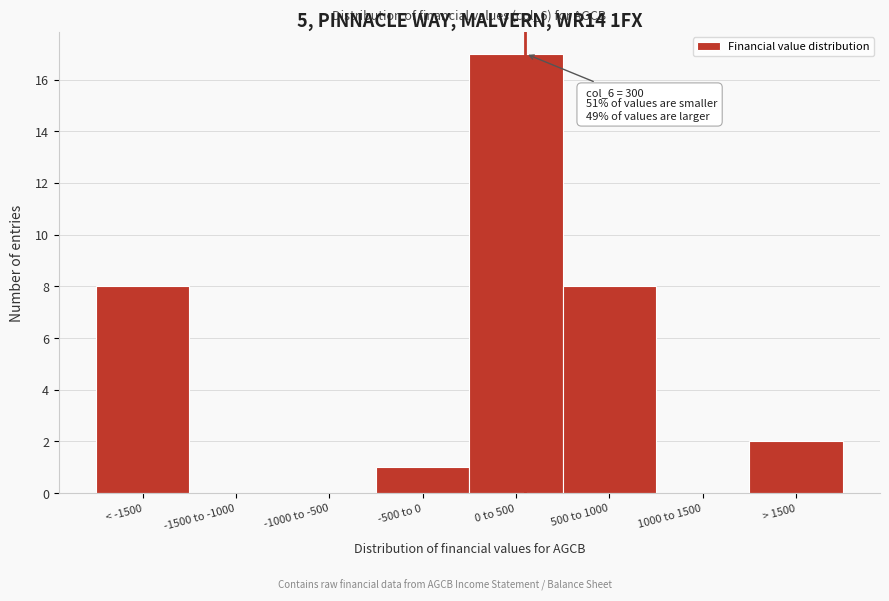

Reading left to right, what are all the values shown in this chart?

< -1500=8	-1500 to -1000=0	-1000 to -500=0	-500 to 0=1	0 to 500=17	500 to 1000=8	1000 to 1500=0	> 1500=2